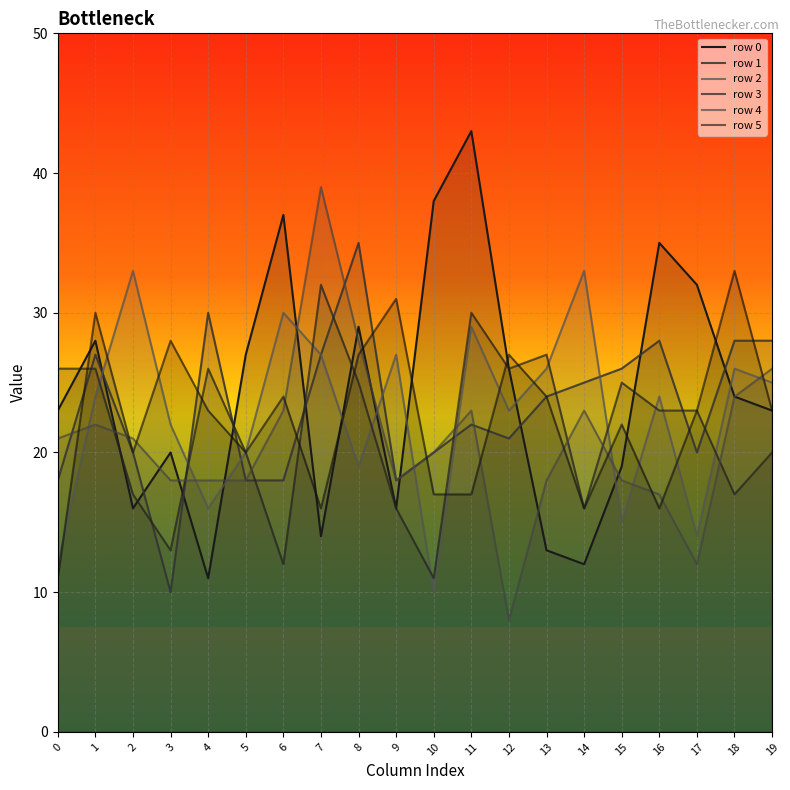

Reading left to right, transcribe all the data shown in this chart.

row 0: 0=23	1=28	2=16	3=20	4=11	5=27	6=37	7=14	8=29	9=16	10=38	11=43	12=26	13=13	14=12	15=19	16=35	17=32	18=24	19=23
row 1: 0=18	1=27	2=20	3=10	4=30	5=18	6=18	7=27	8=35	9=18	10=20	11=22	12=21	13=24	14=25	15=26	16=28	17=20	18=28	19=28
row 2: 0=12	1=24	2=33	3=22	4=16	5=20	6=30	7=27	8=19	9=27	10=10	11=29	12=23	13=26	14=33	15=15	16=24	17=14	18=26	19=25
row 3: 0=26	1=26	2=17	3=13	4=26	5=20	6=12	7=32	8=25	9=16	10=11	11=30	12=26	13=27	14=16	15=25	16=23	17=23	18=17	19=20
row 4: 0=21	1=22	2=21	3=18	4=18	5=18	6=23	7=39	8=28	9=18	10=20	11=23	12=8	13=18	14=23	15=18	16=17	17=12	18=24	19=26
row 5: 0=11	1=30	2=20	3=28	4=23	5=20	6=24	7=16	8=27	9=31	10=17	11=17	12=27	13=24	14=16	15=22	16=16	17=23	18=33	19=23